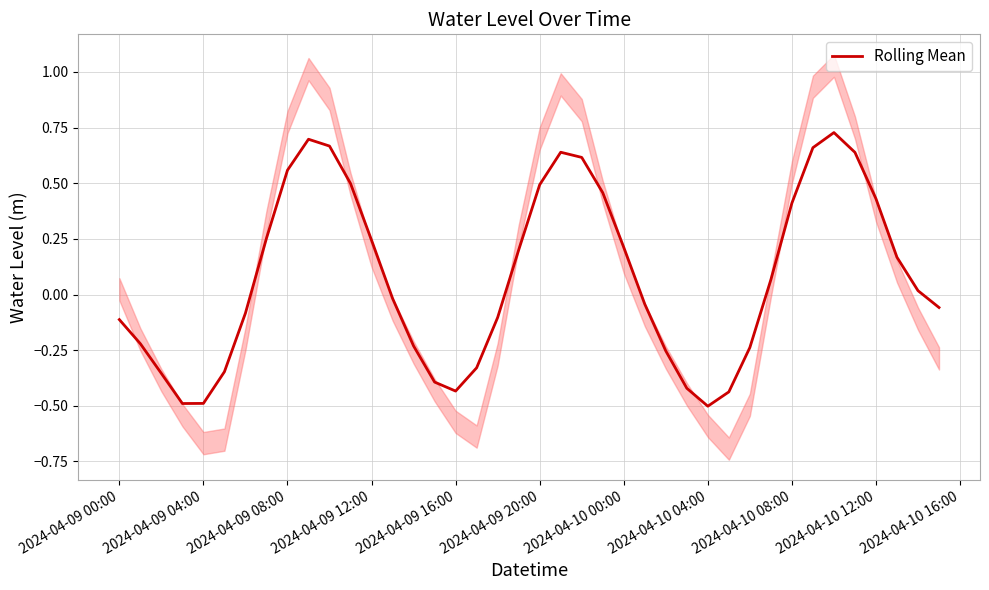

How many values exceed 0?

20